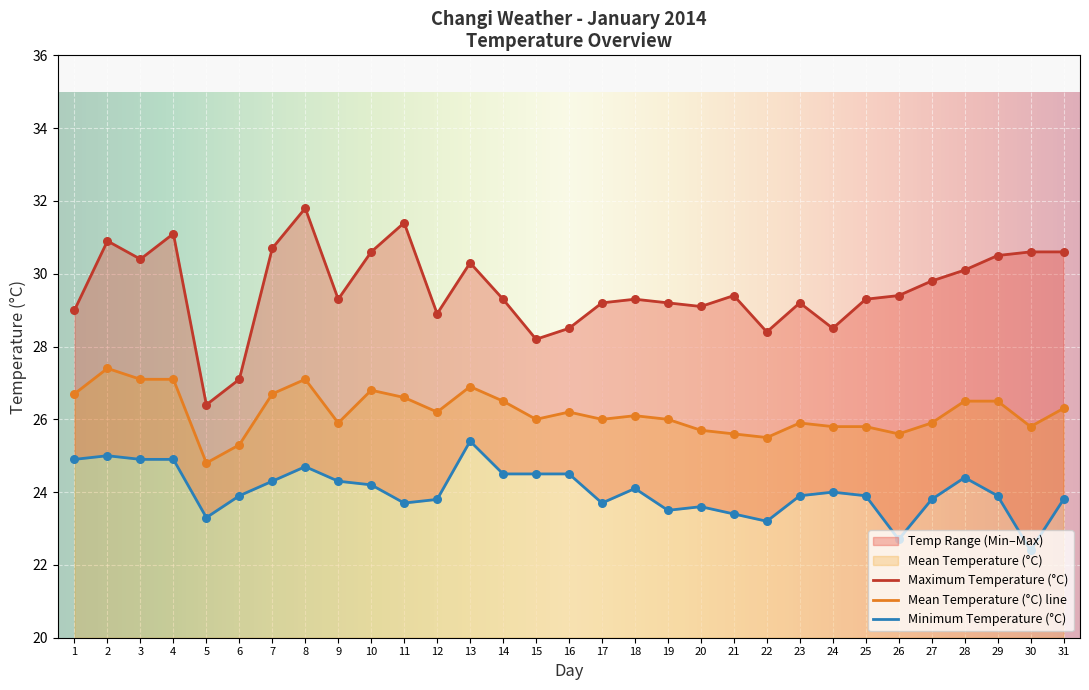

Which series has the largest total across all categories?

Maximum Temperature (°C)